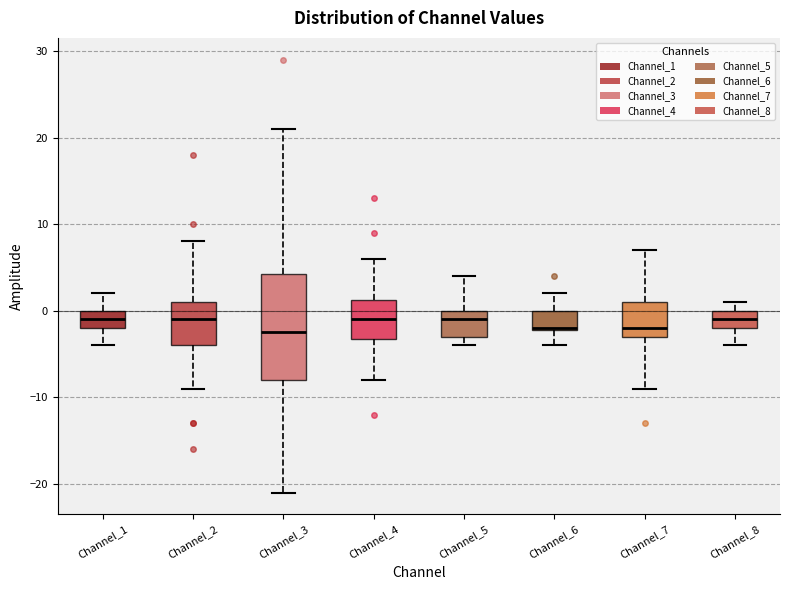

Reading left to right, read every box against the y-axis: the position of its median line, the range the box covers, and the ends of its whiskers. The values are not printed on the chart, so give them approximately, as read against the axis.

Channel_1: median -1, box -2 to 0, whiskers -4 to 2
Channel_2: median -1, box -4 to 1, whiskers -9 to 8
Channel_3: median -2, box -8 to 4, whiskers -21 to 21
Channel_4: median -1, box -3 to 1, whiskers -8 to 6
Channel_5: median -1, box -3 to 0, whiskers -4 to 4
Channel_6: median -2, box -2 to 0, whiskers -4 to 2
Channel_7: median -2, box -3 to 1, whiskers -9 to 7
Channel_8: median -1, box -2 to 0, whiskers -4 to 1